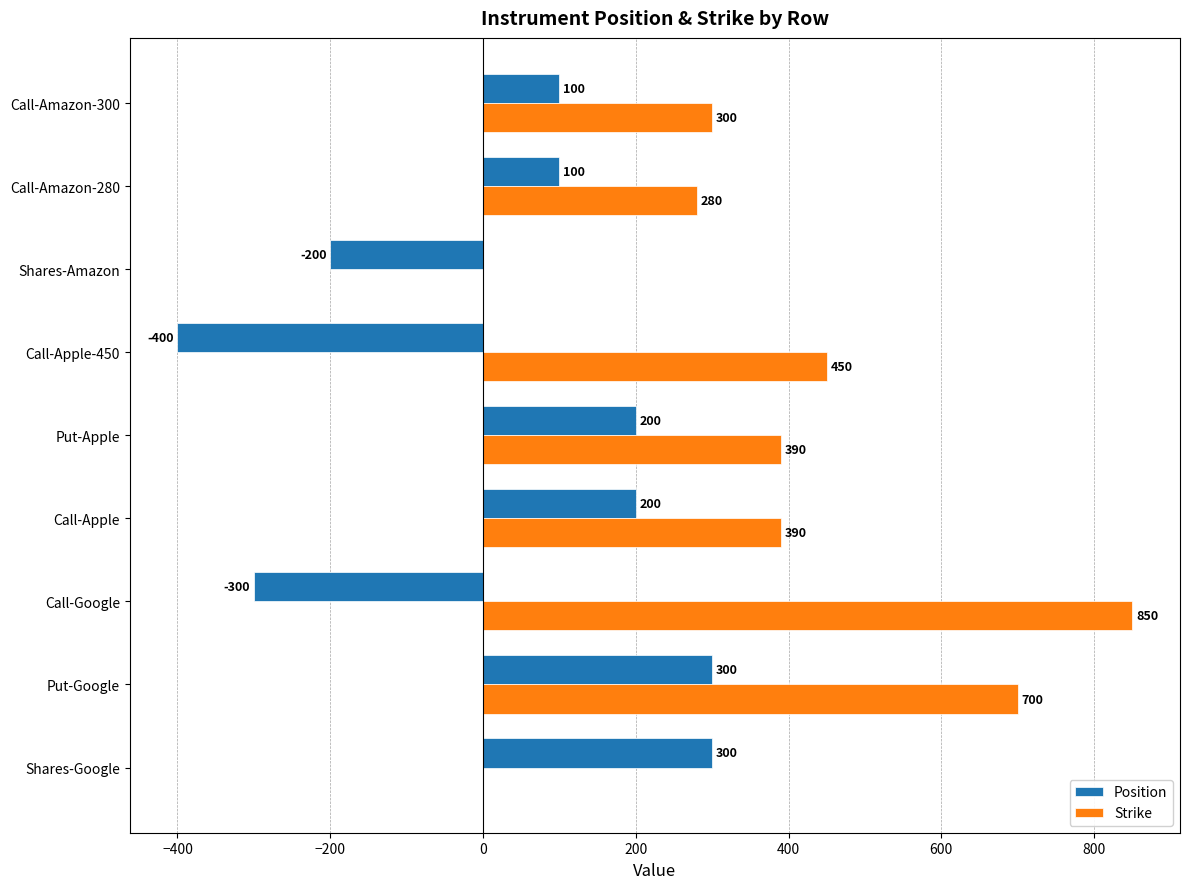

What are all the series names shown in the legend?

Position, Strike